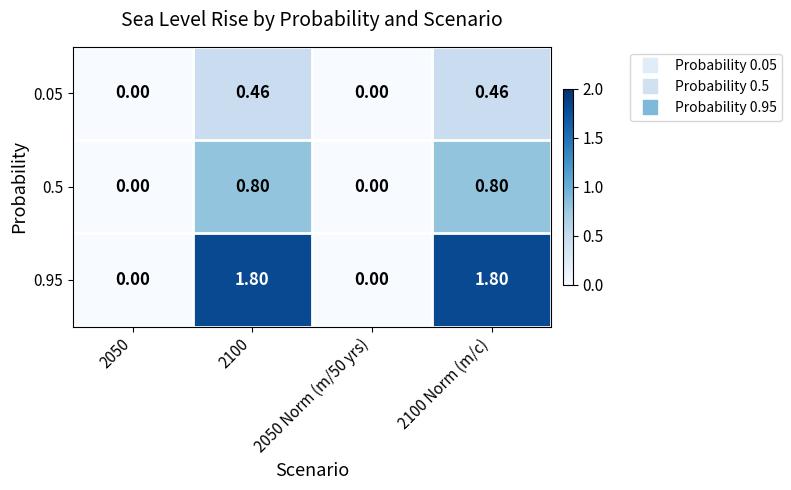

Is the value of 0.95 at 2050 Norm (m/50 yrs) greater than the value of 0.5 at 2100 Norm (m/c)?

No